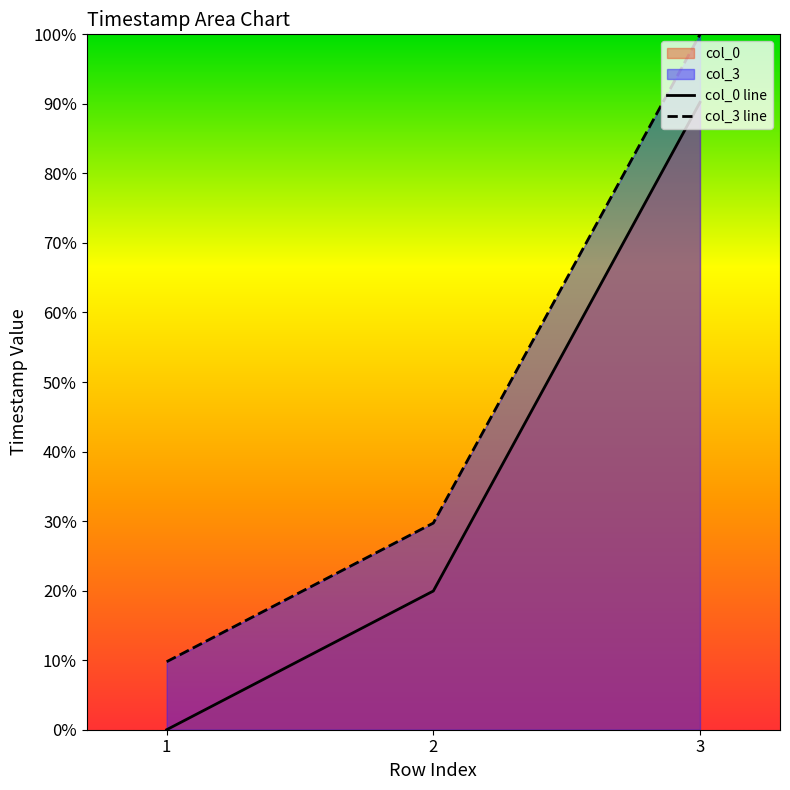

The value of col_0 at 3 is 90.2. True or false?

True